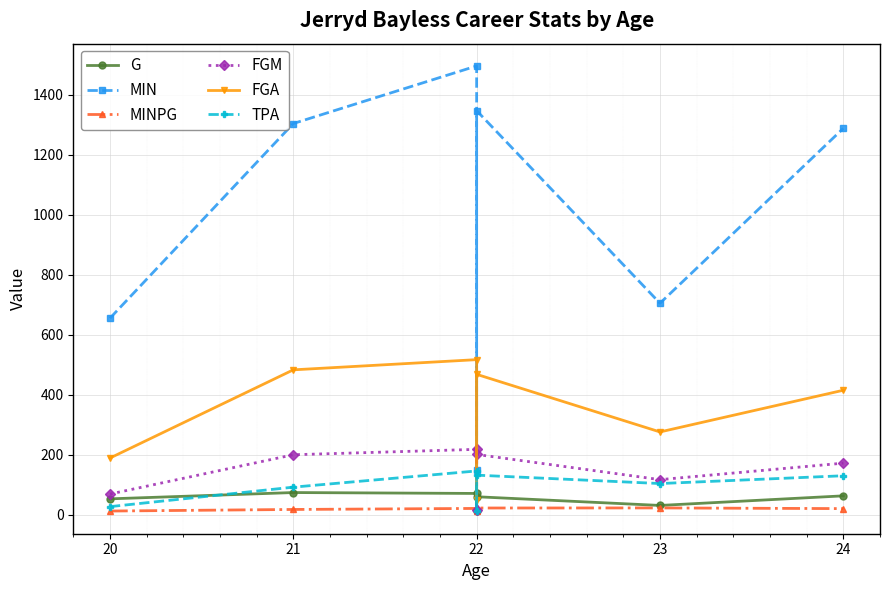

True or false: MIN and G intersect in this chart.

False